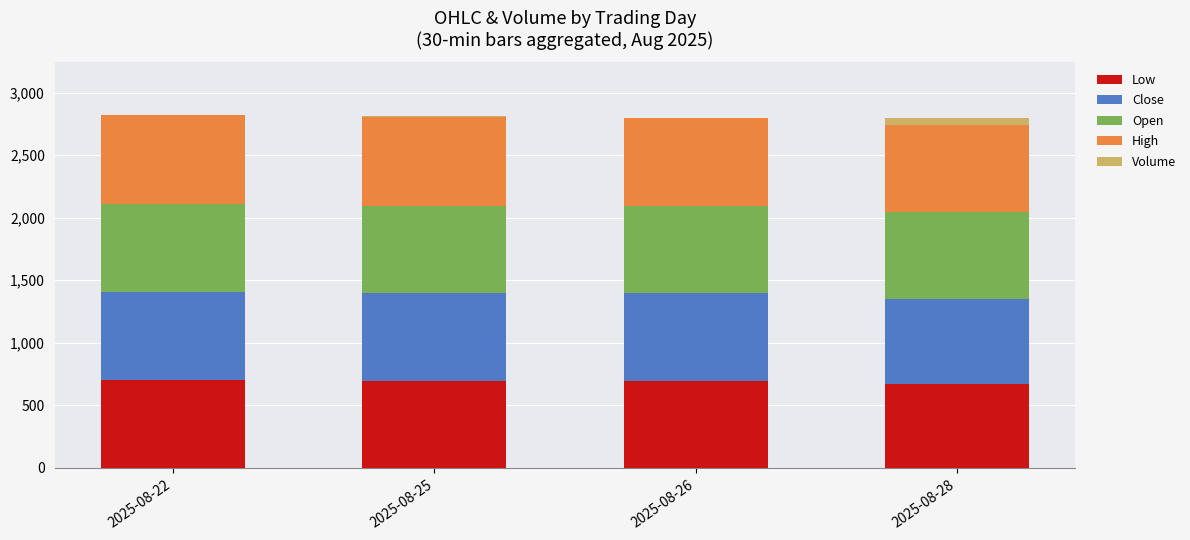

At which category is the sum across all series the highest?

2025-08-22